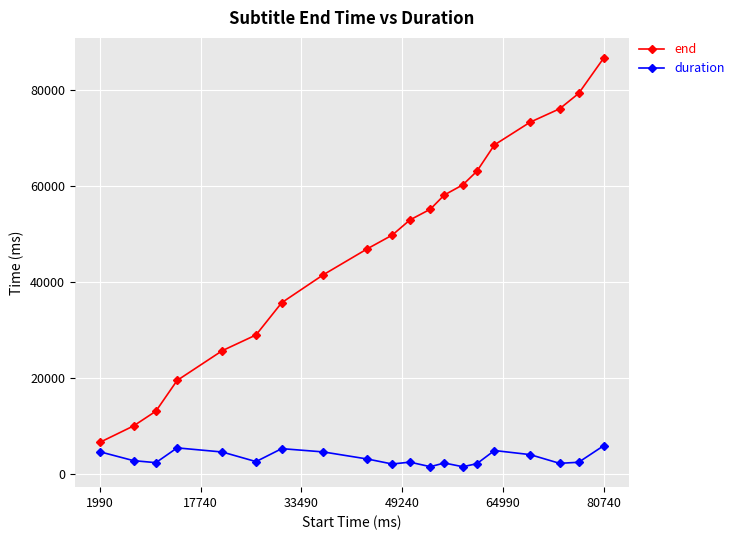

Rank the series by their maximum value, from highest to lowest.

end, duration